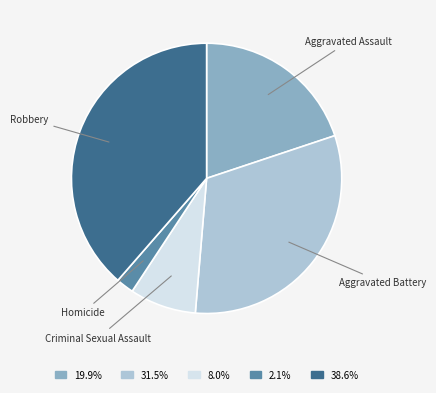

Is the sum of Robbery and Criminal Sexual Assault greater than half?

No